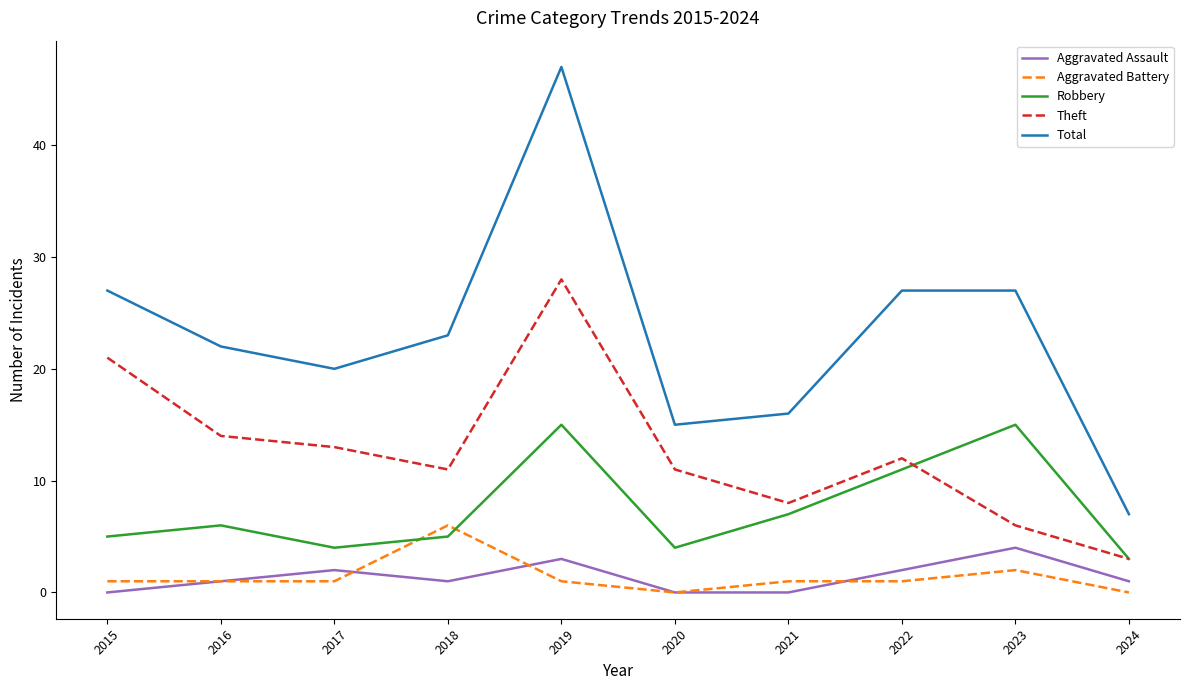

What is the approximate value of Theft at 2015, to the nearest 10?

20